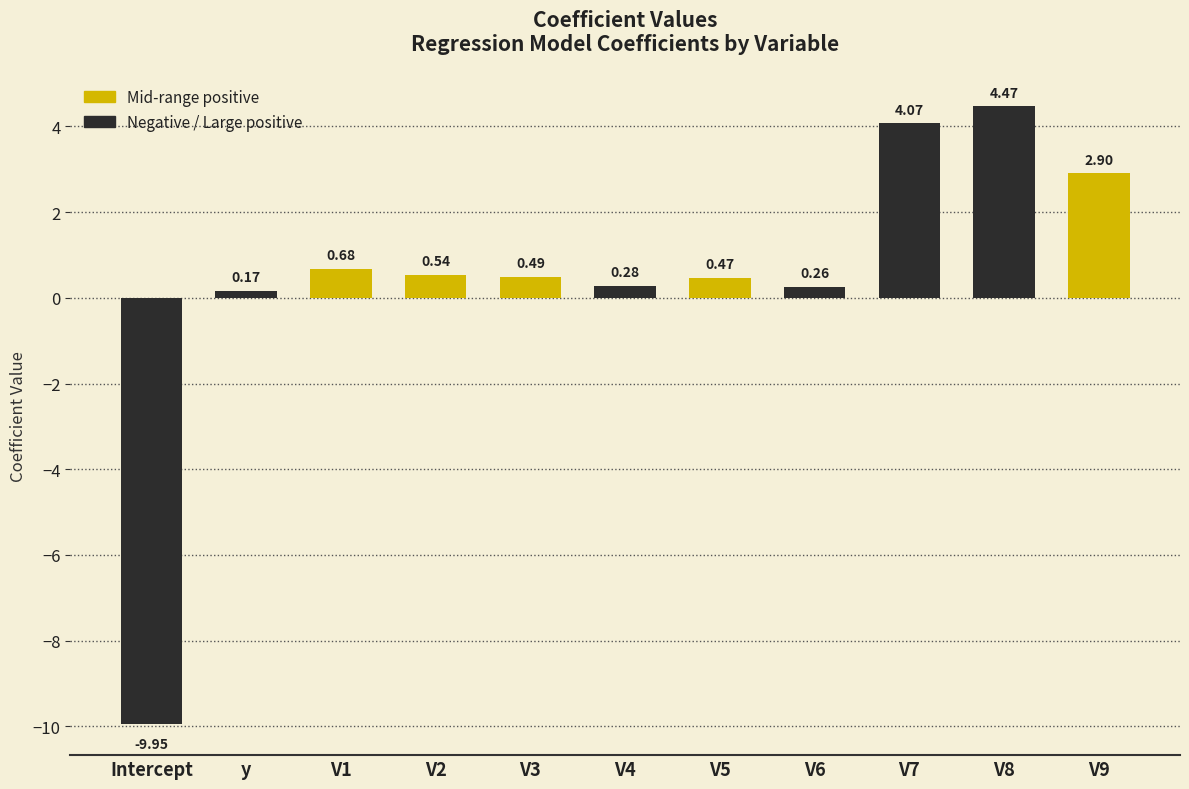

How many data points does each series have?

11